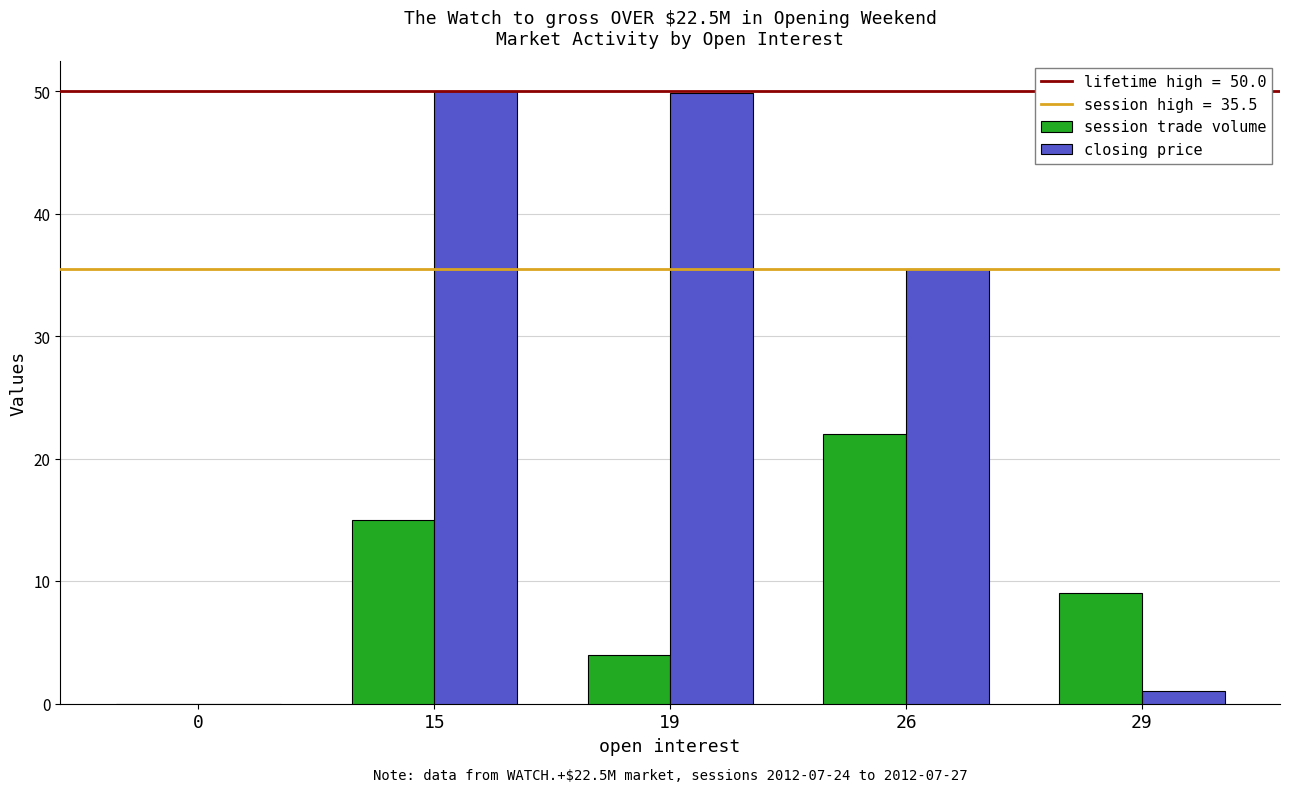

At which label is session trade volume closest to 11?

29